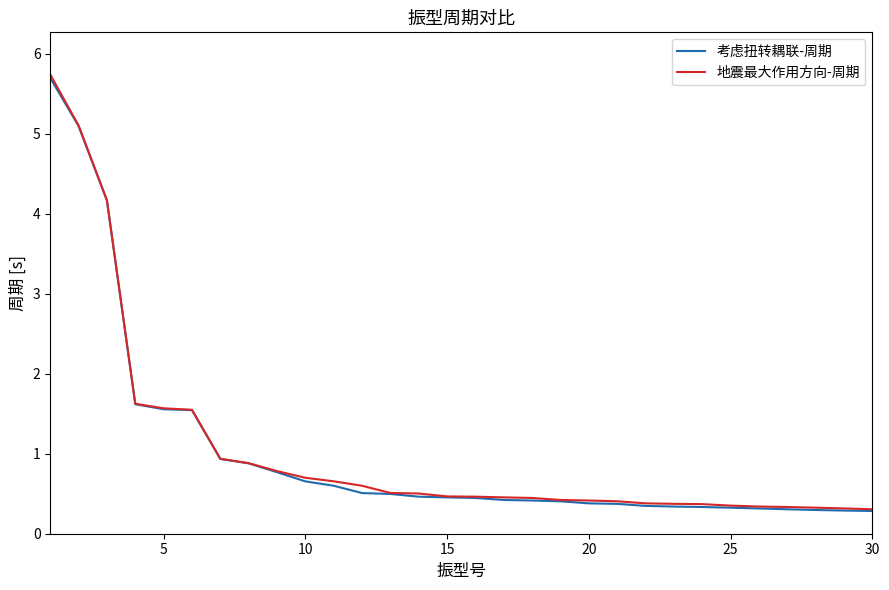

Which series has the largest range (max minus min)?

地震最大作用方向-周期